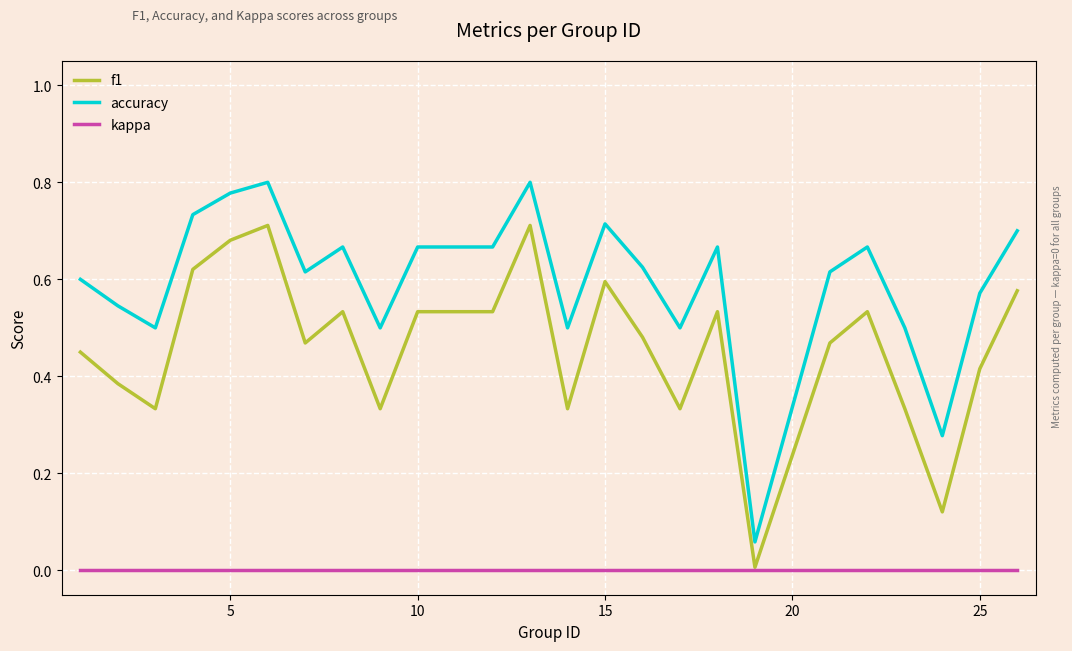

Which series has the largest total across all categories?

accuracy